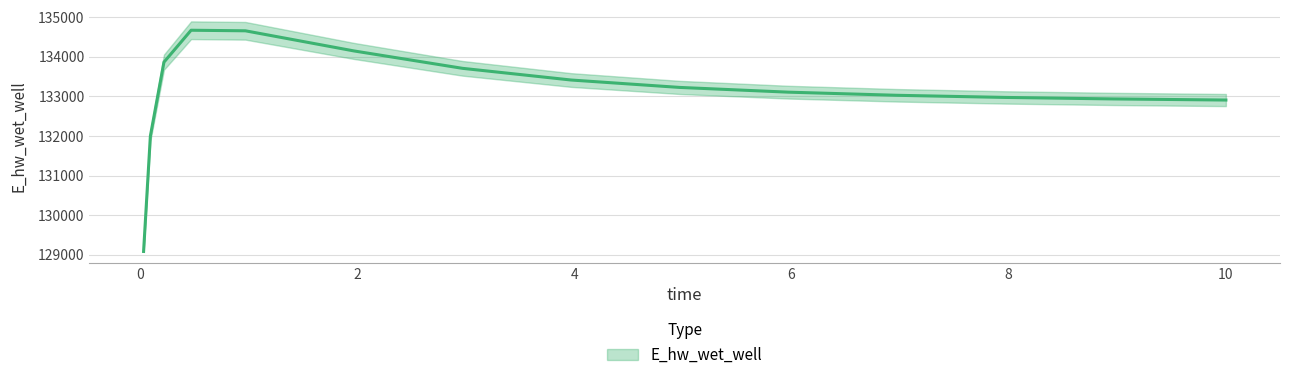

What is the difference between the maximum and minimum values?

5583.1